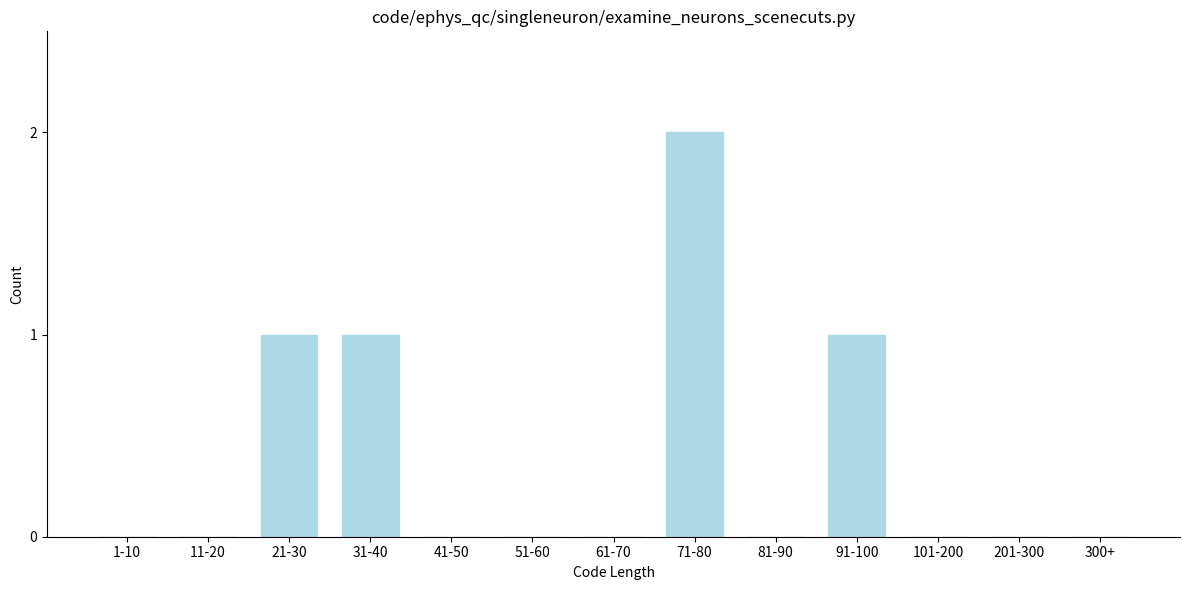

Reading left to right, extract all data points from this chart.

1-10=0	11-20=0	21-30=1	31-40=1	41-50=0	51-60=0	61-70=0	71-80=2	81-90=0	91-100=1	101-200=0	201-300=0	300+=0